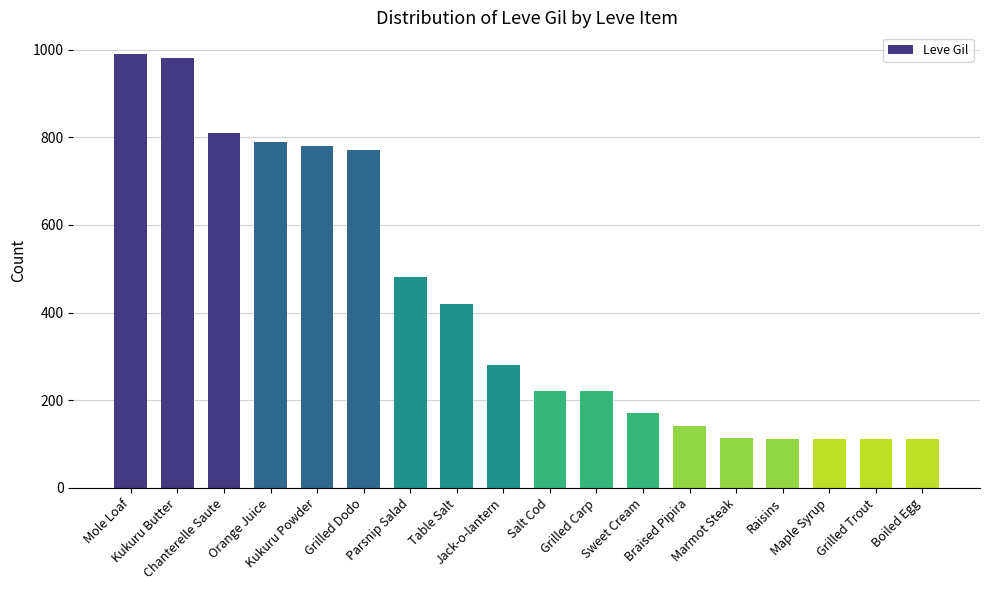

How many values are below 280?

9